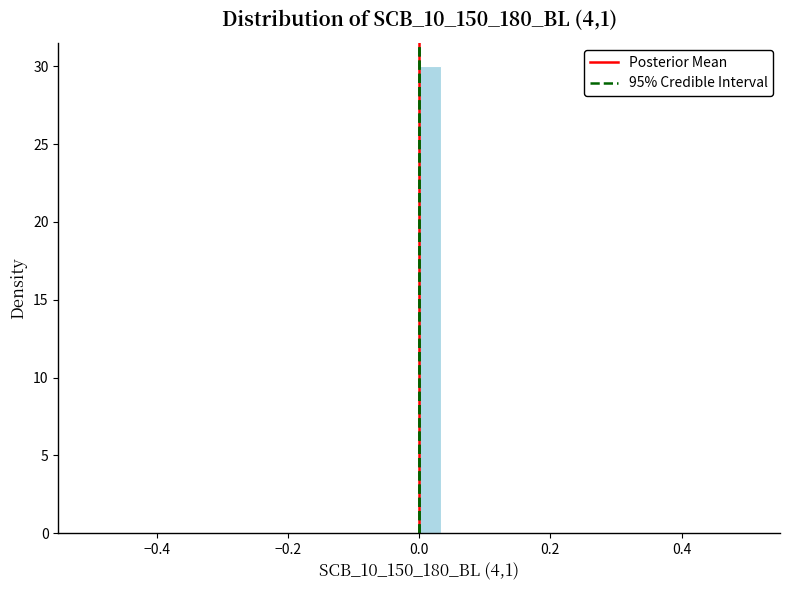

Read against the x-axis, roughly where is the centre of the tallest bar?

0.02